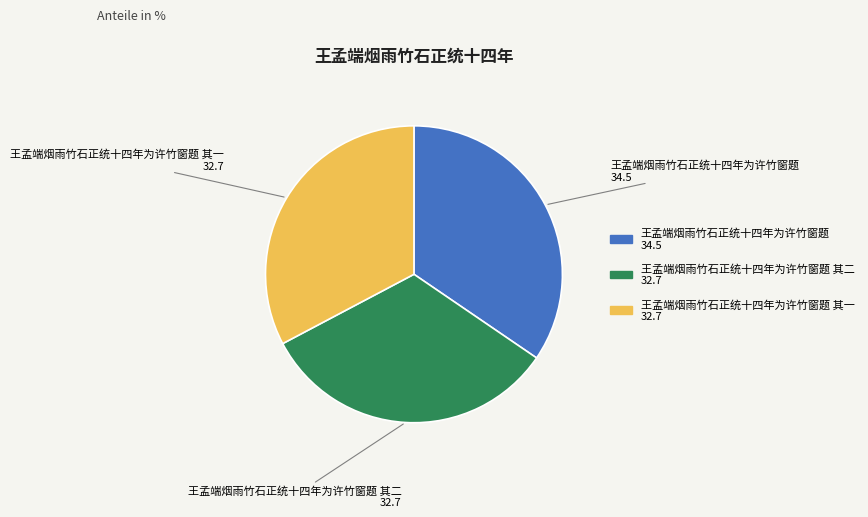

Which category has the biggest portion of the pie?

王孟端烟雨竹石正统十四年为许竹窗题